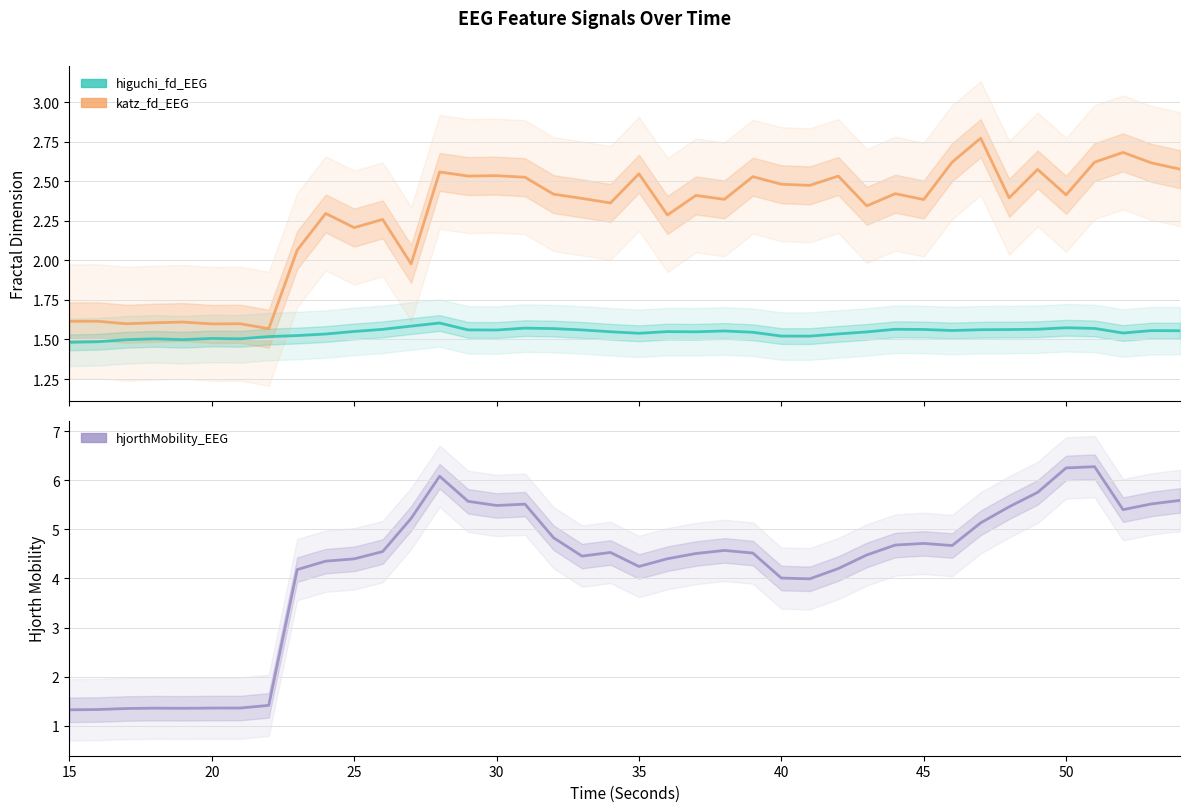

What is the sum of all katz_fd_EEG values?

91.0